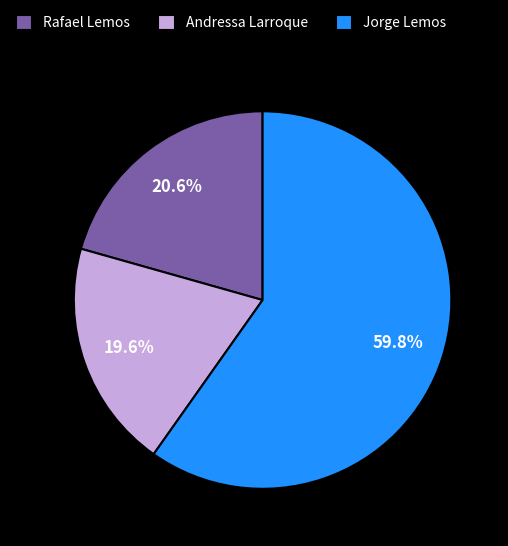

Which category accounts for the majority?

Jorge Lemos